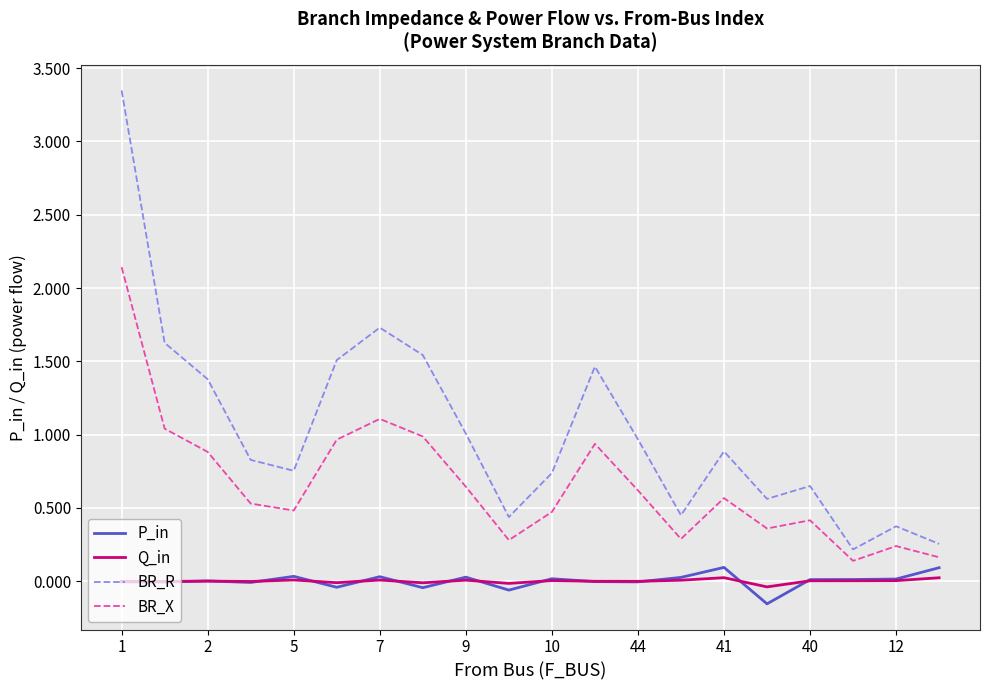

True or false: BR_X and BR_R intersect in this chart.

False